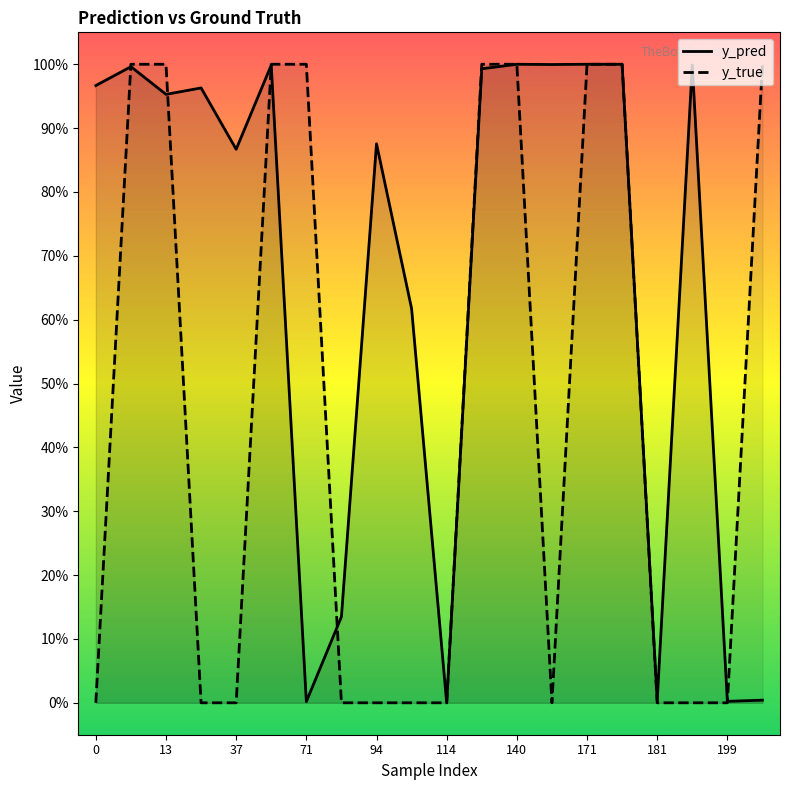

What are all the series names shown in the legend?

y_pred, y_true